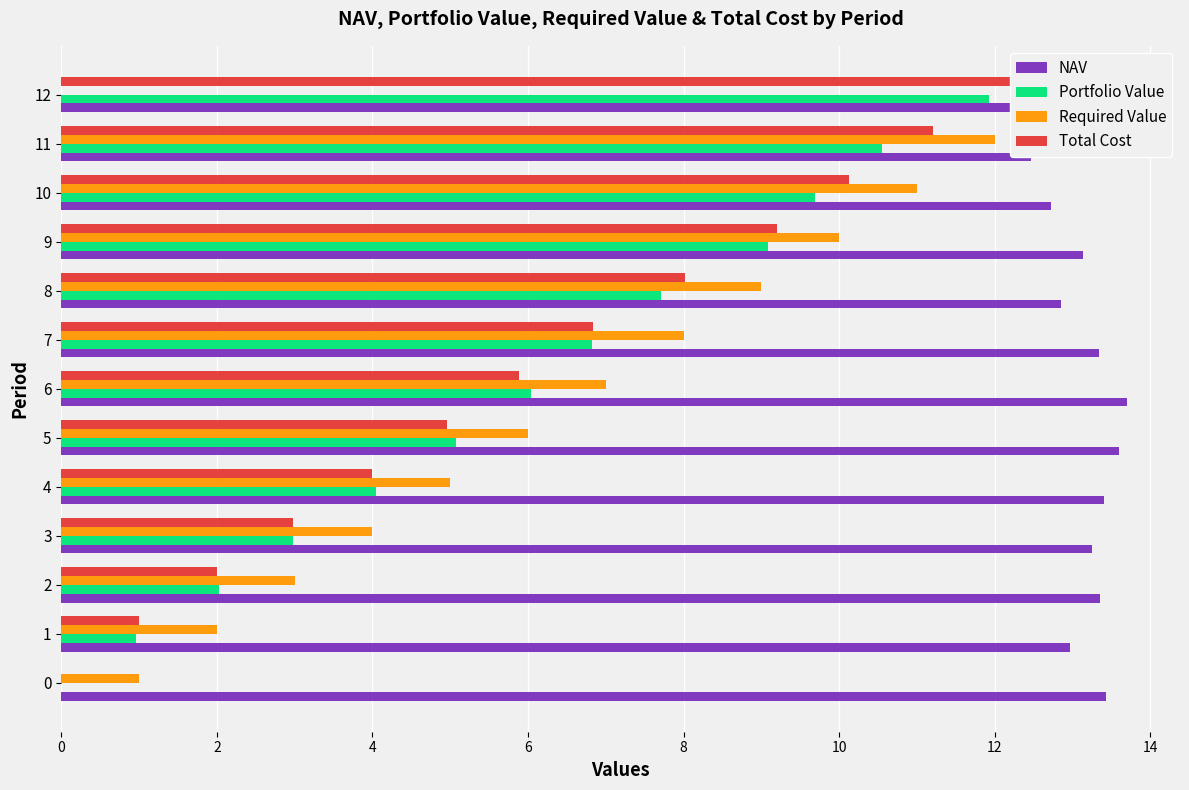

What is the label of the 10th bar from the left?

9